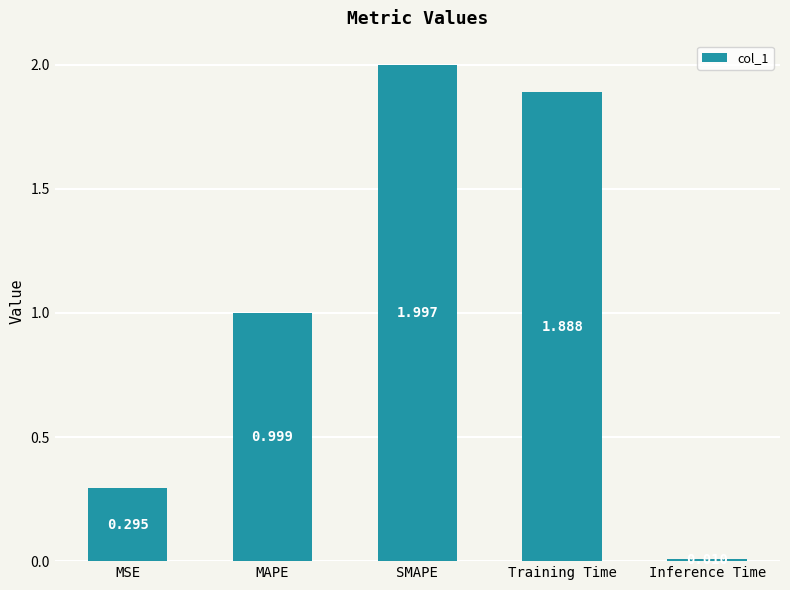

Which category has the lowest value across all series?

Inference Time